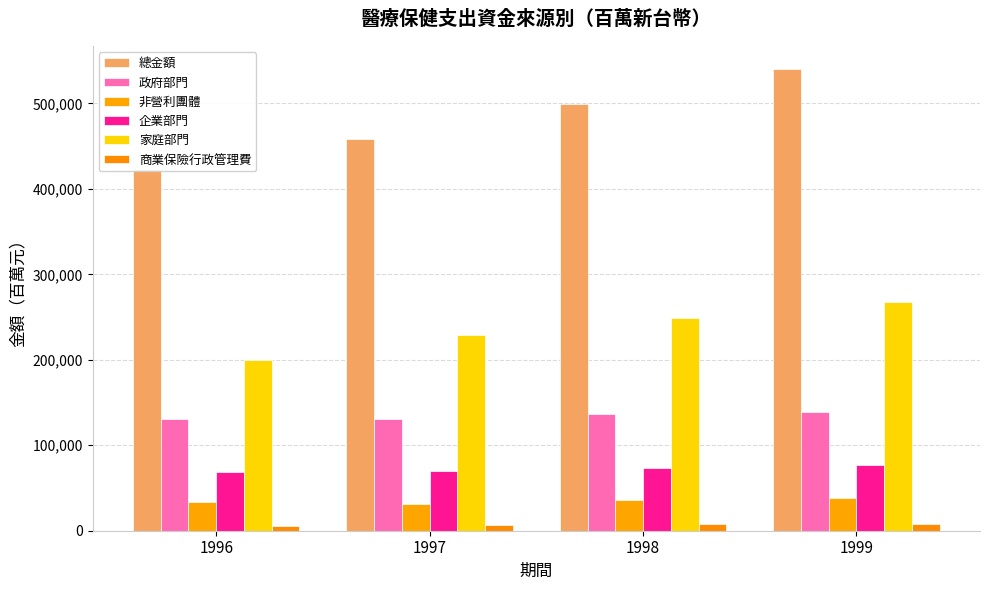

Reading right to left, transcribe all the data shown in this chart.

總金額: 1999=540108	1998=499471	1997=458764	1996=423626
政府部門: 1999=138963	1998=136085	1997=130394	1996=130403
非營利團體: 1999=38329	1998=35861	1997=31812	1996=33470
企業部門: 1999=76839	1998=73804	1997=69322	1996=68716
家庭部門: 1999=267143	1998=248840	1997=229422	1996=199660
商業保險行政管理費: 1999=7918	1998=7812	1997=6912	1996=5559